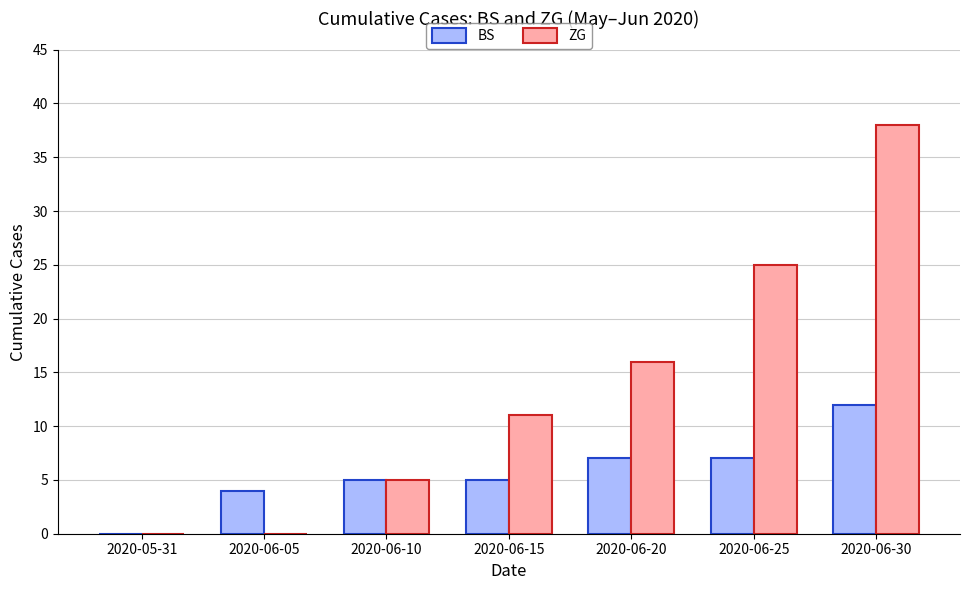

Count the number of categories in the chart.

7